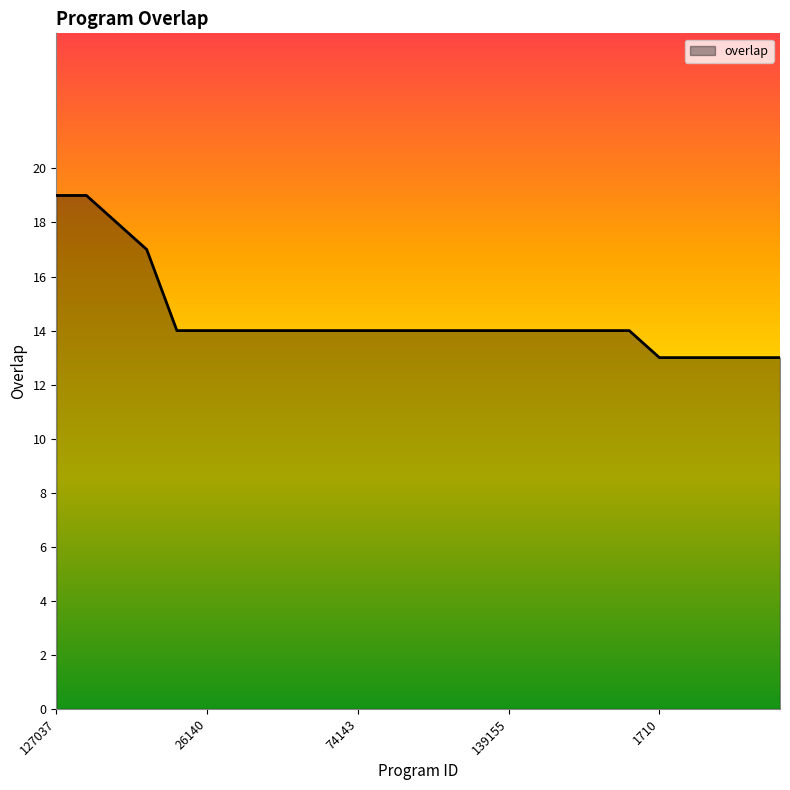

What is the difference between the second highest and second lowest values?

6